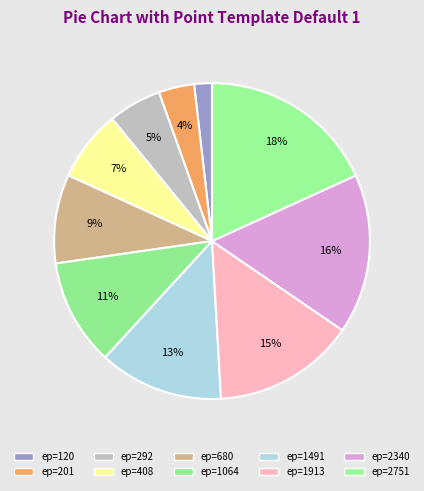

How many segments does this pie chart have?

10